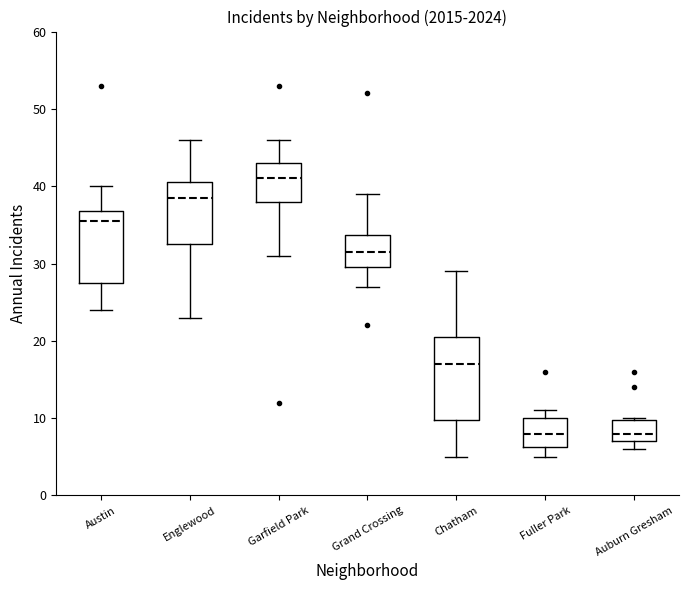

Reading left to right, transcribe this box plot: for each box, give where its median line is, the range the box spans, and where its two whiskers end, as read against the y-axis. The values are not printed on the chart, so give them approximately, as read against the axis.

Austin: median 36, box 28 to 37, whiskers 24 to 40
Englewood: median 39, box 33 to 41, whiskers 23 to 46
Garfield Park: median 41, box 38 to 43, whiskers 31 to 46
Grand Crossing: median 32, box 30 to 34, whiskers 27 to 39
Chatham: median 17, box 10 to 21, whiskers 5 to 29
Fuller Park: median 8, box 6 to 10, whiskers 5 to 11
Auburn Gresham: median 8, box 7 to 10, whiskers 6 to 10